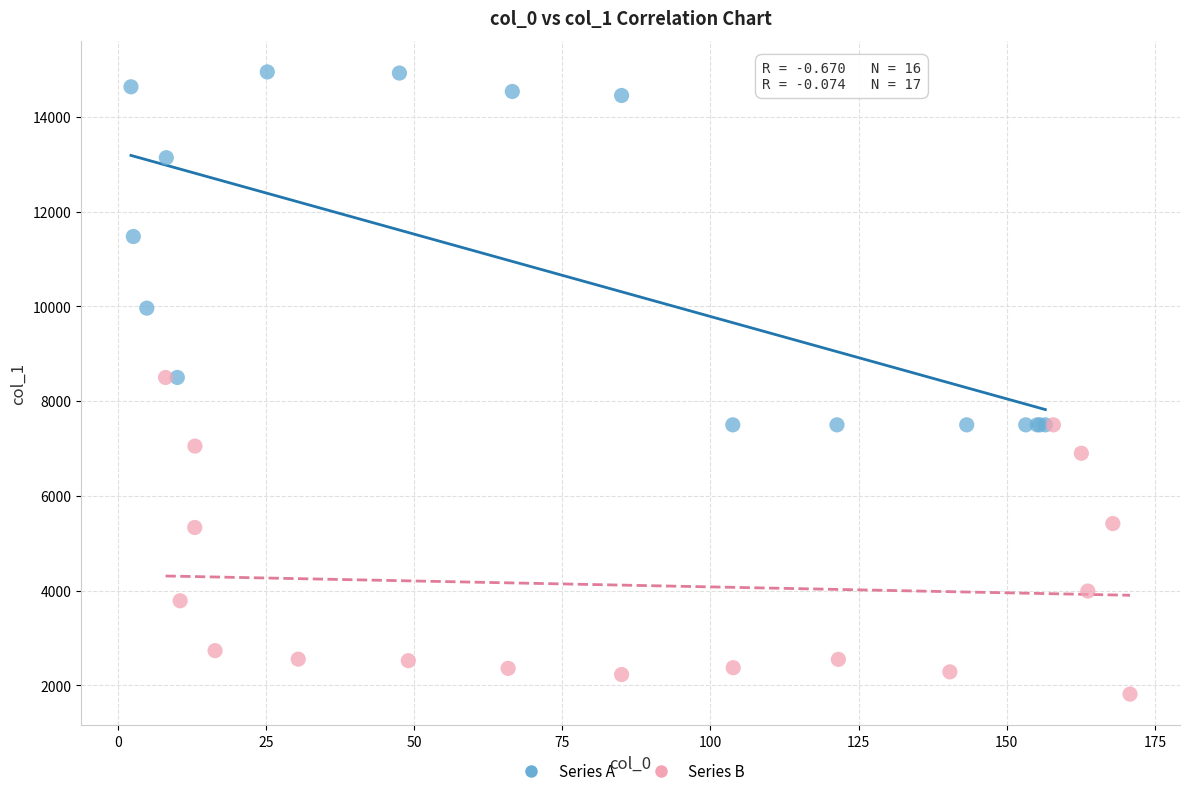

Which series contains the lowest Y value?

Series B